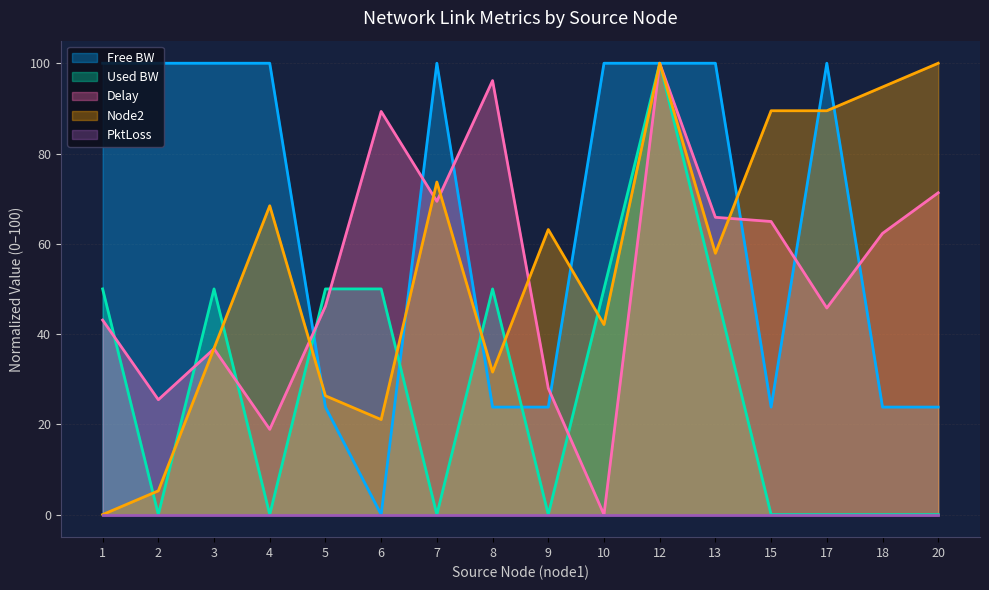

What is the difference between the highest and lowest values at 5?

50.0